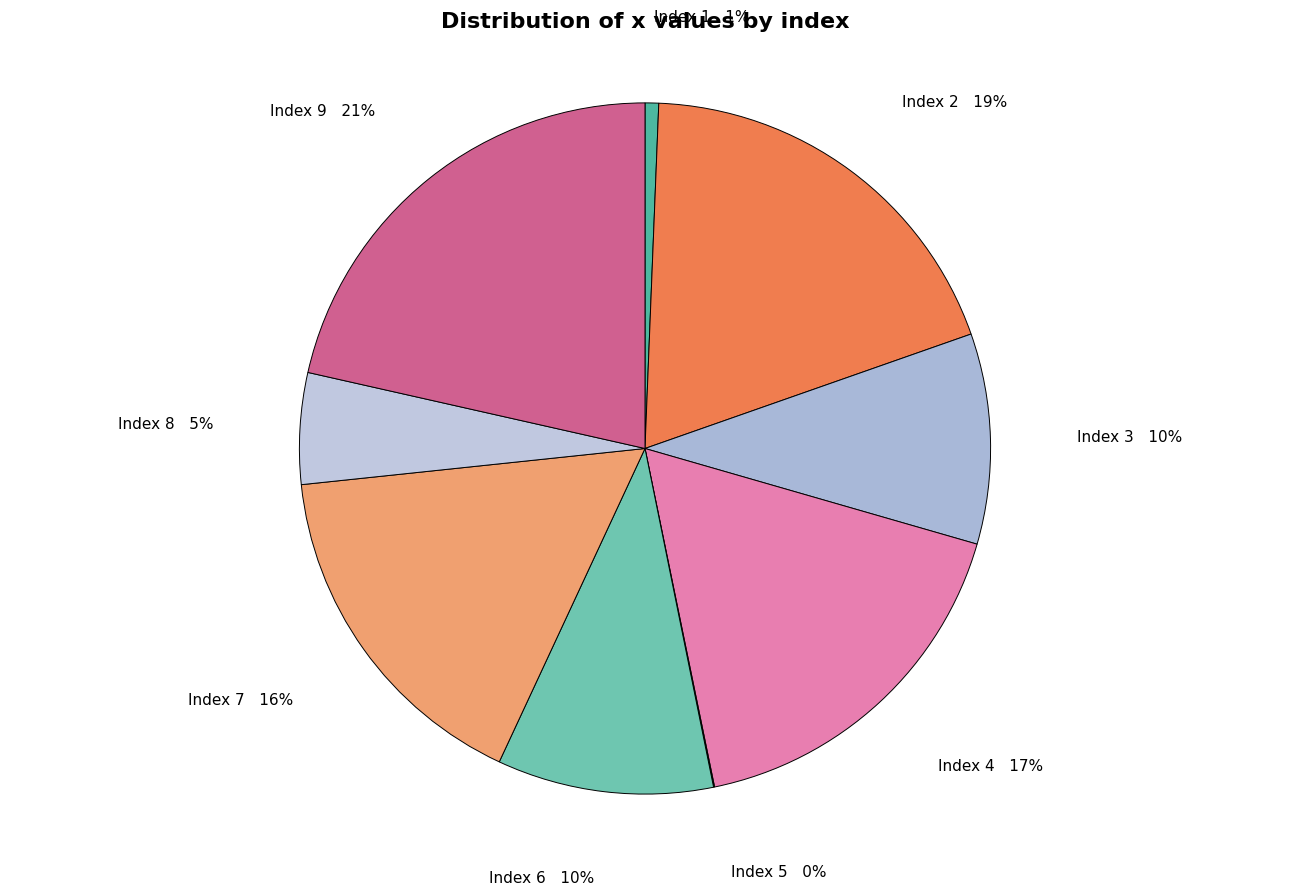

To the nearest percent, what percentage of the pie is Index 8?

5%